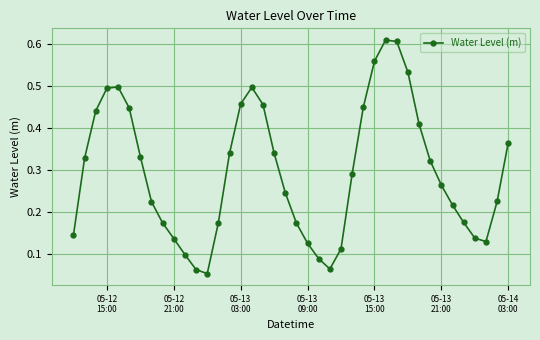

What is the sum of all values?

11.8